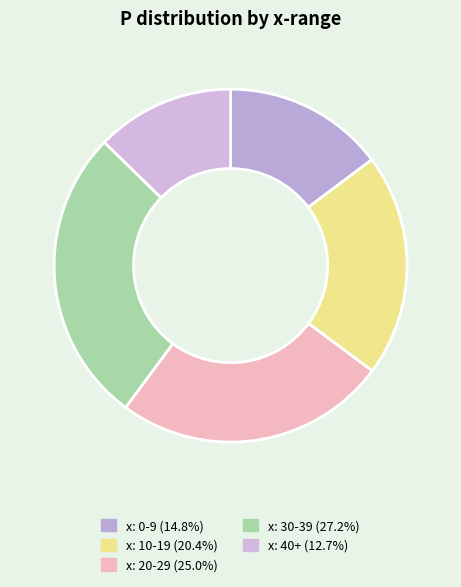

Count the number of slices in the pie.

5